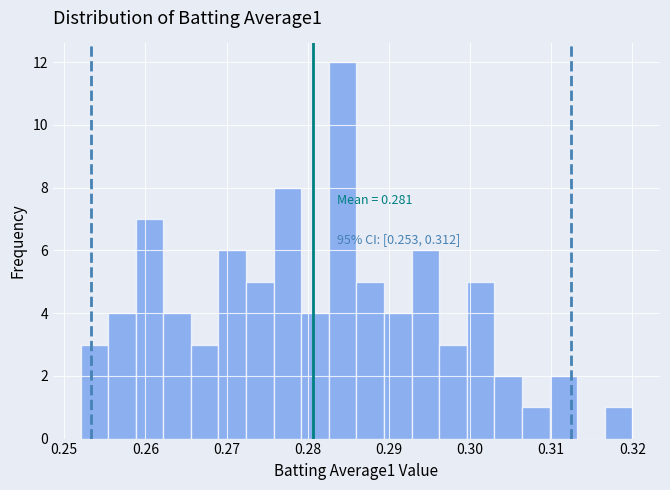

Read against the x-axis, roughly where is the centre of the tallest bar?

0.284